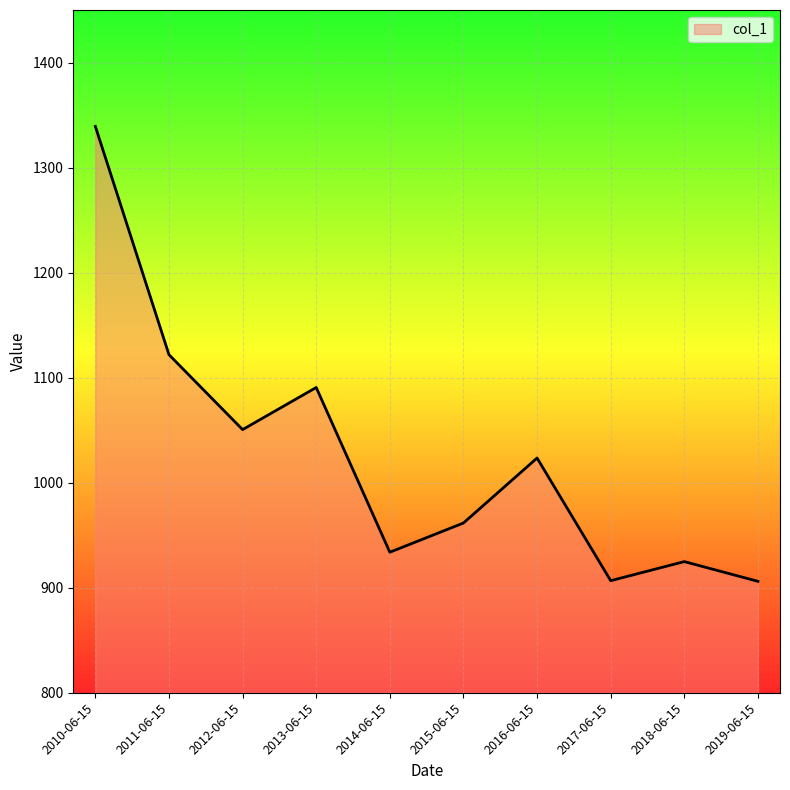

What is the difference between the maximum and minimum values?

433.1